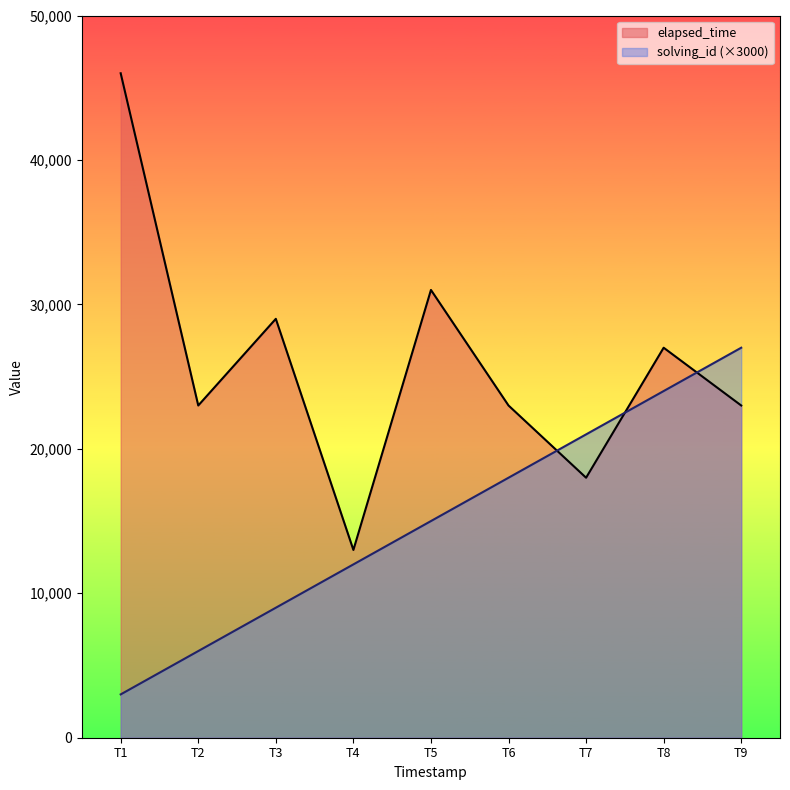

Count the number of data series in this chart.

2